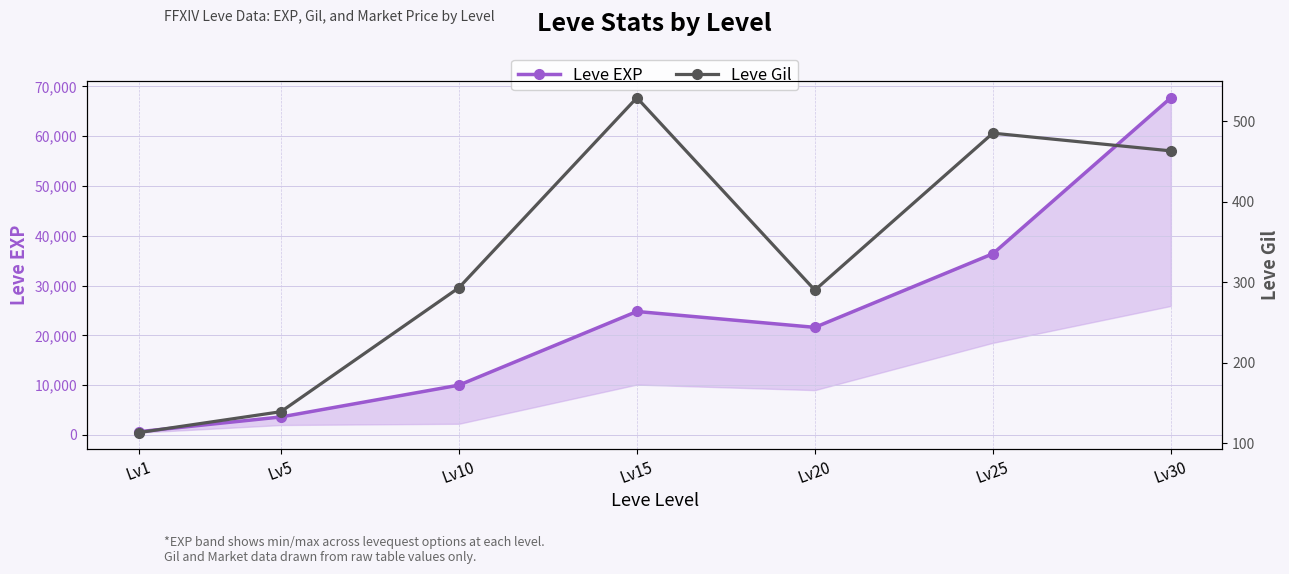

At which label does Leve Gil first exceed 293?

Lv15